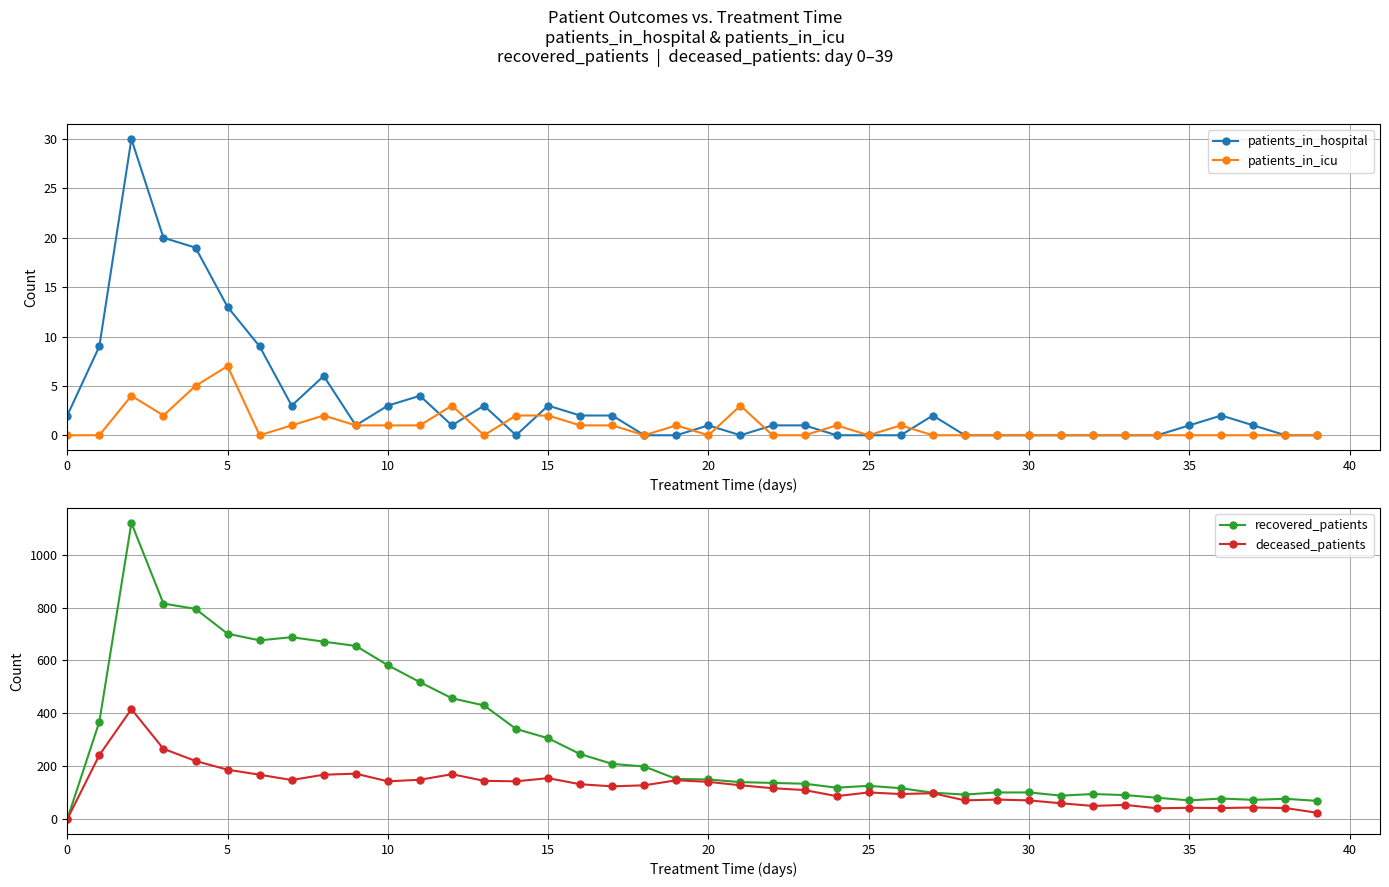

True or false: patients_in_icu has a value of -5 at 30.

False